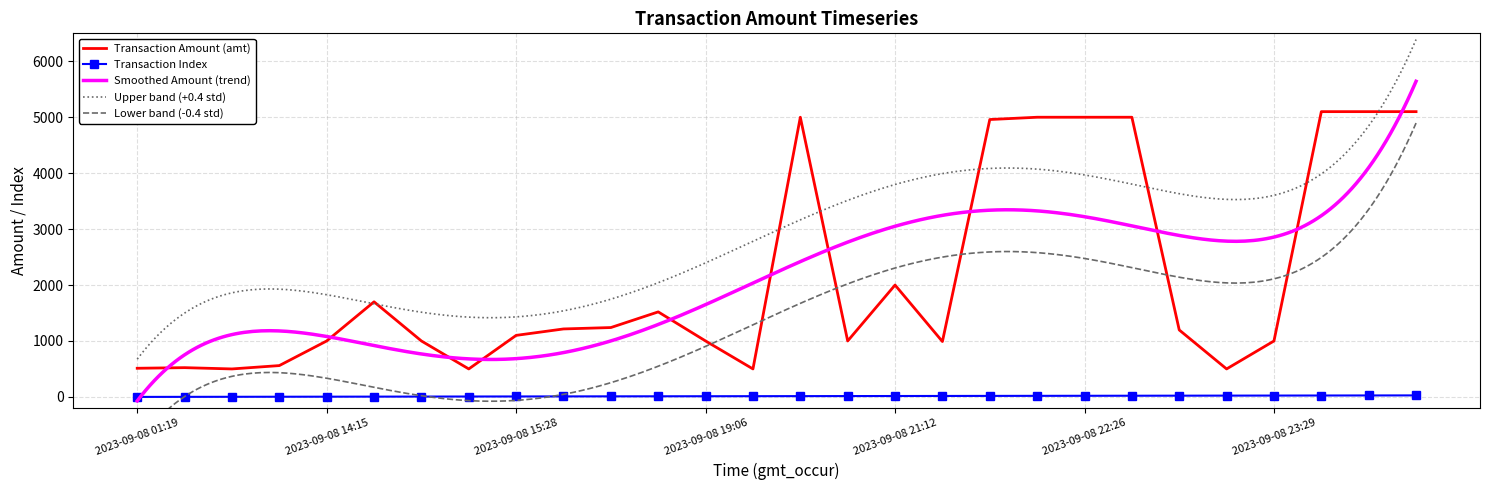

At which label is Transaction Amount (amt) closest to 2799?

2023-09-08 21:12